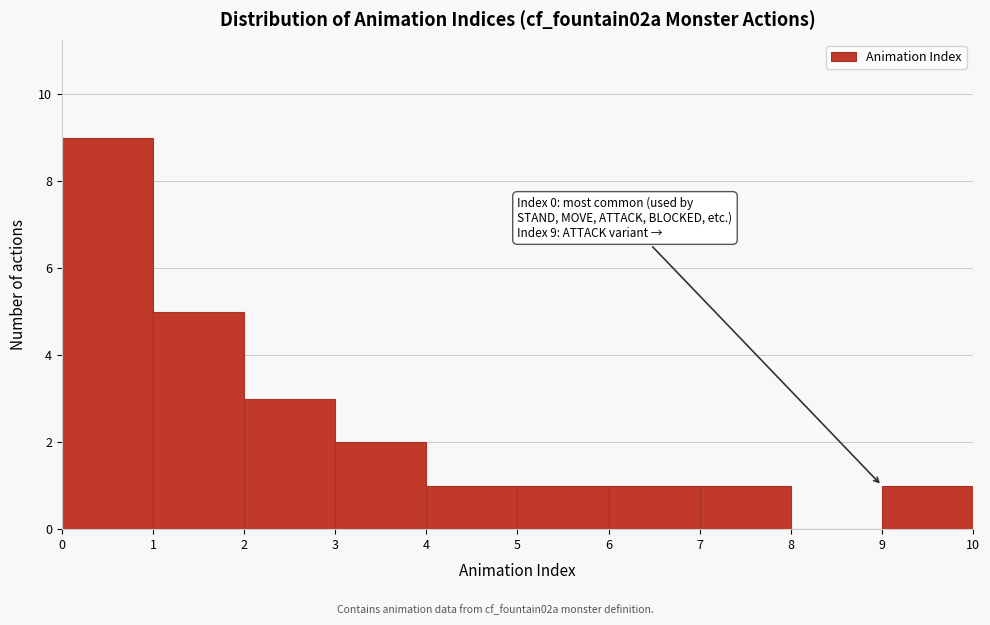

Which range on the x-axis has the tallest bar?

0 to 1